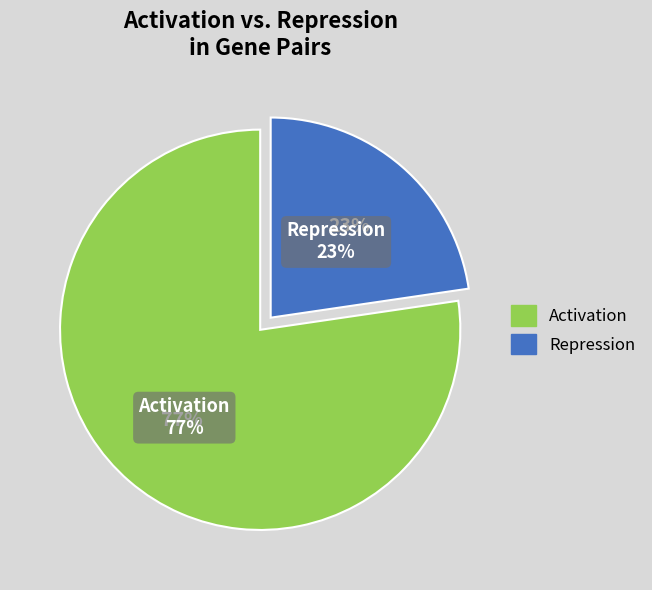

Which slice is the smallest?

Repression